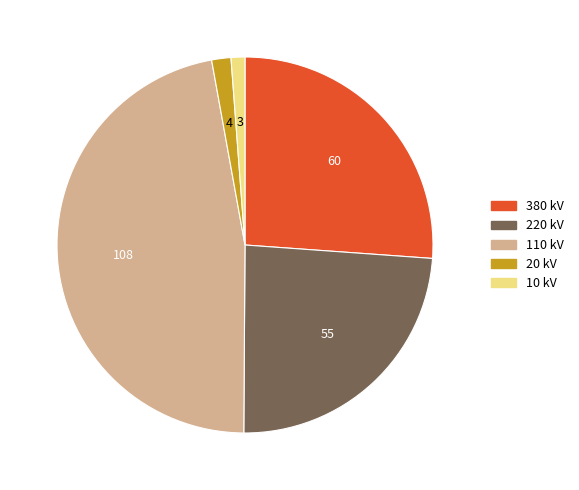

How many slices are in this pie chart?

5